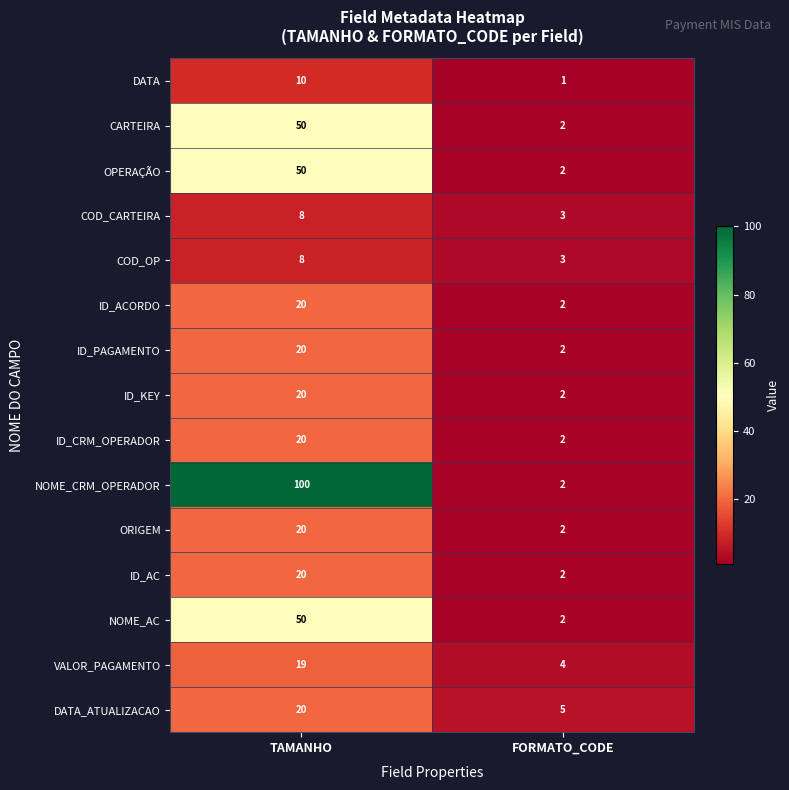

How many data points does each series have?

2